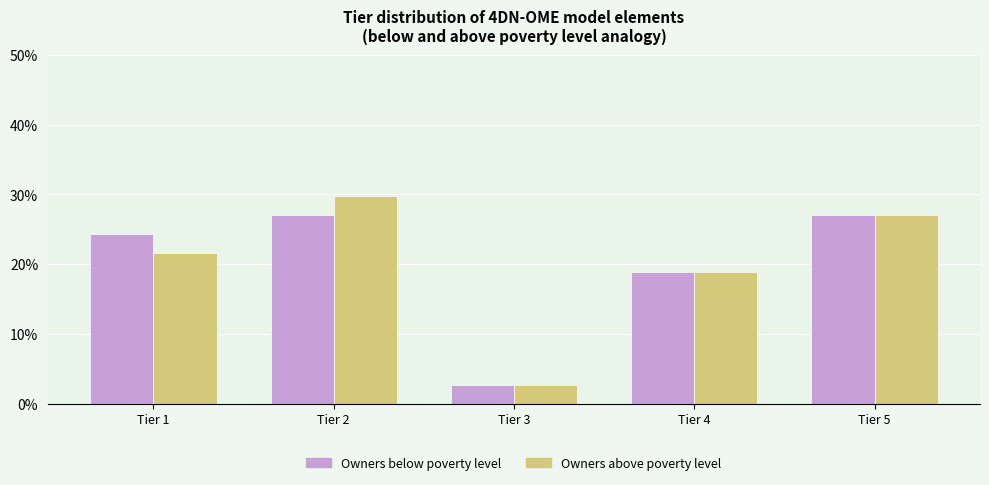

Reading left to right, what are all the values shown in this chart?

Owners below poverty level: Tier 1=24.3	Tier 2=27.0	Tier 3=2.7	Tier 4=18.9	Tier 5=27.0
Owners above poverty level: Tier 1=21.6	Tier 2=29.7	Tier 3=2.7	Tier 4=18.9	Tier 5=27.0